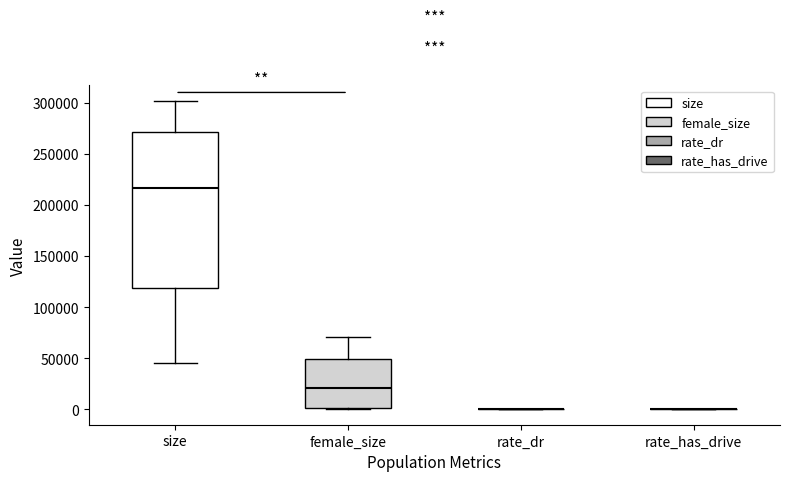

Reading left to right, read every box against the y-axis: the position of its median line, the range the box covers, and the ends of its whiskers. The values are not printed on the chart, so give them approximately, as read against the axis.

size: median 215000, box 120000 to 270000, whiskers 45000 to 300000
female_size: median 20000, box 0 to 50000, whiskers 0 to 70000
rate_dr: box collapsed to a line at 0, whiskers 0 to 0
rate_has_drive: box collapsed to a line at 0, whiskers 0 to 0